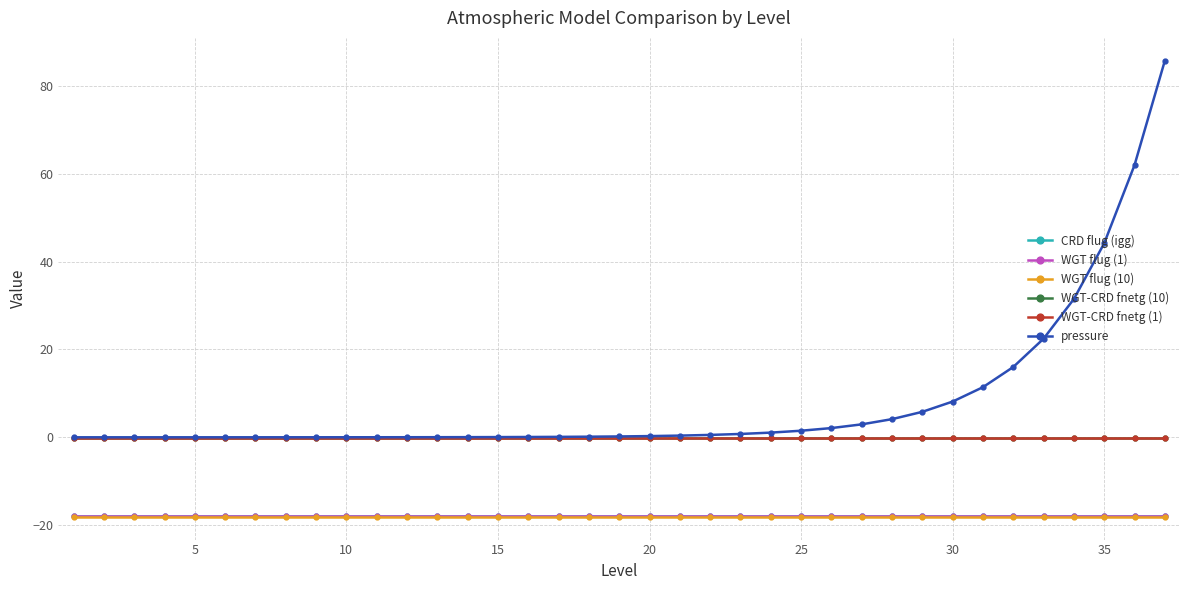

What is the maximum value shown in the chart?

85.8